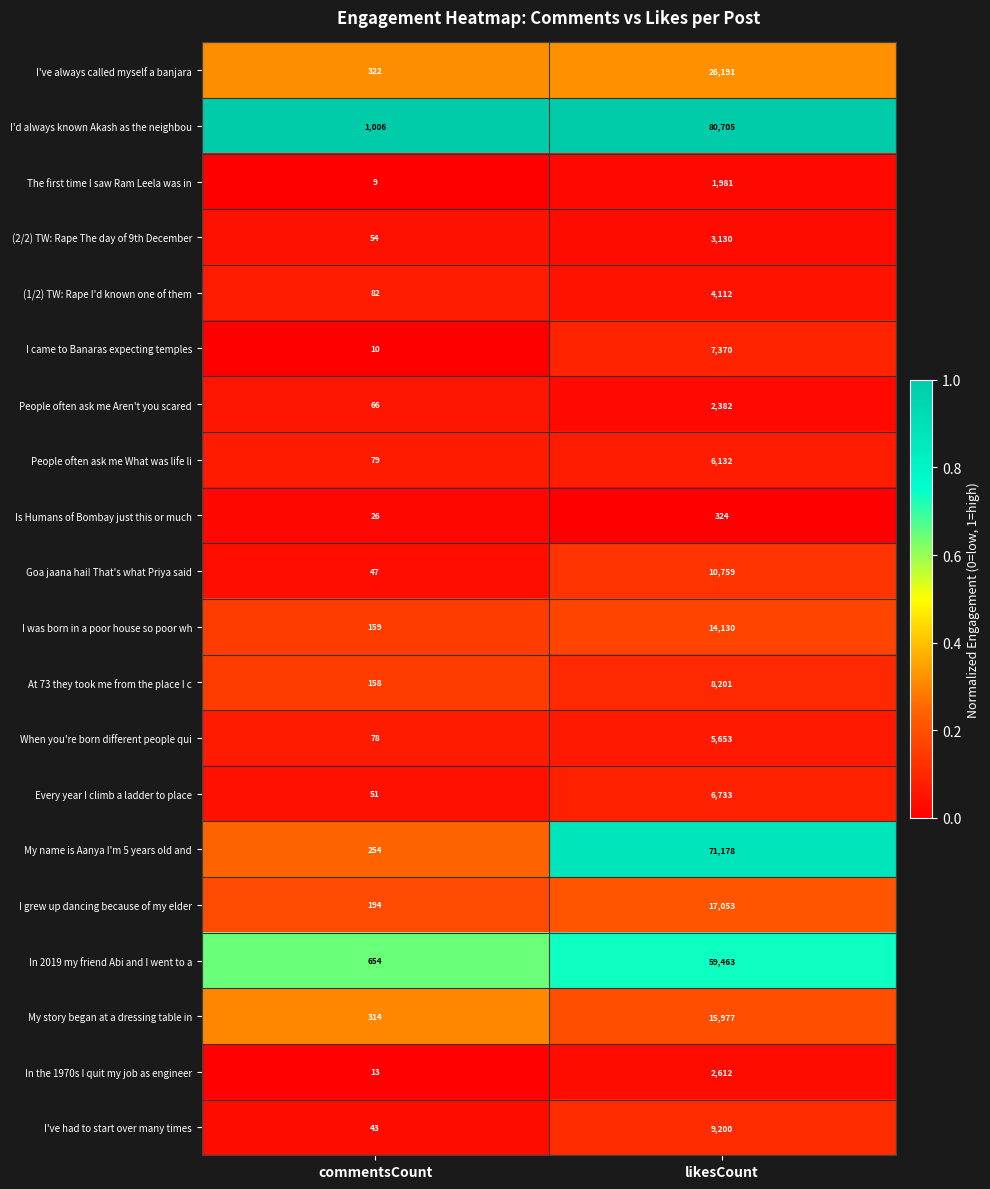

What value does the In 2019 my friend Abi and I went to a series have at commentsCount?

654